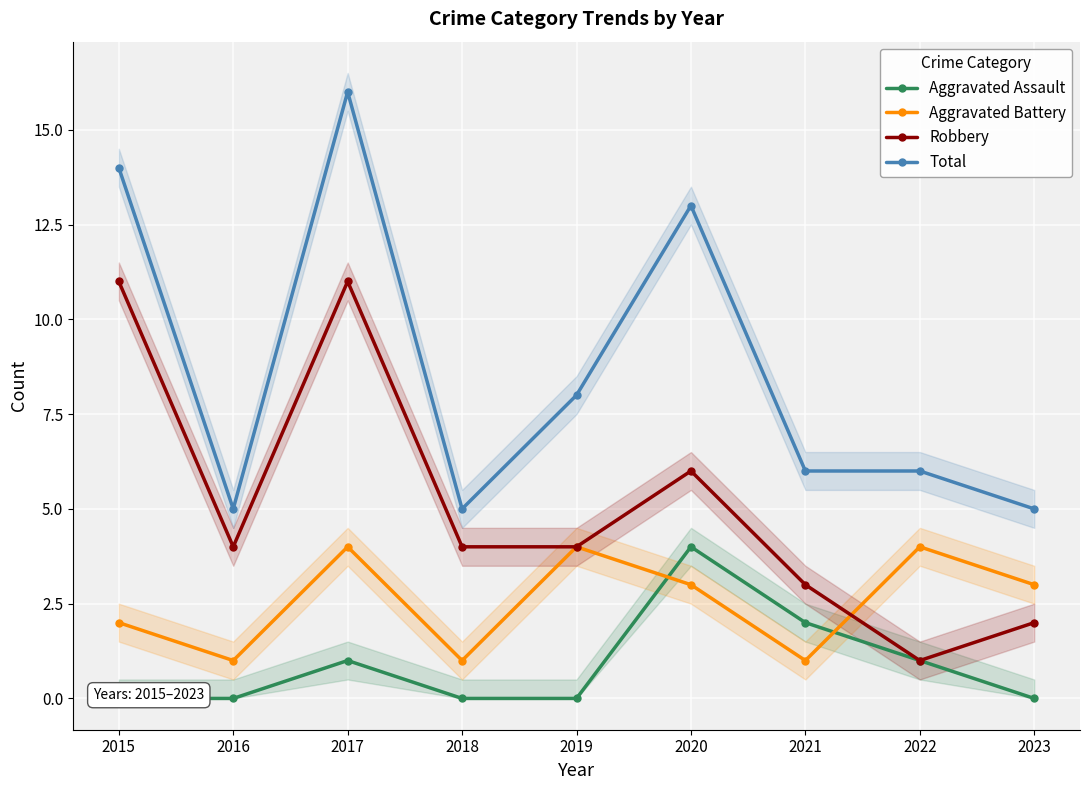

True or false: Robbery and Aggravated Assault intersect in this chart.

False